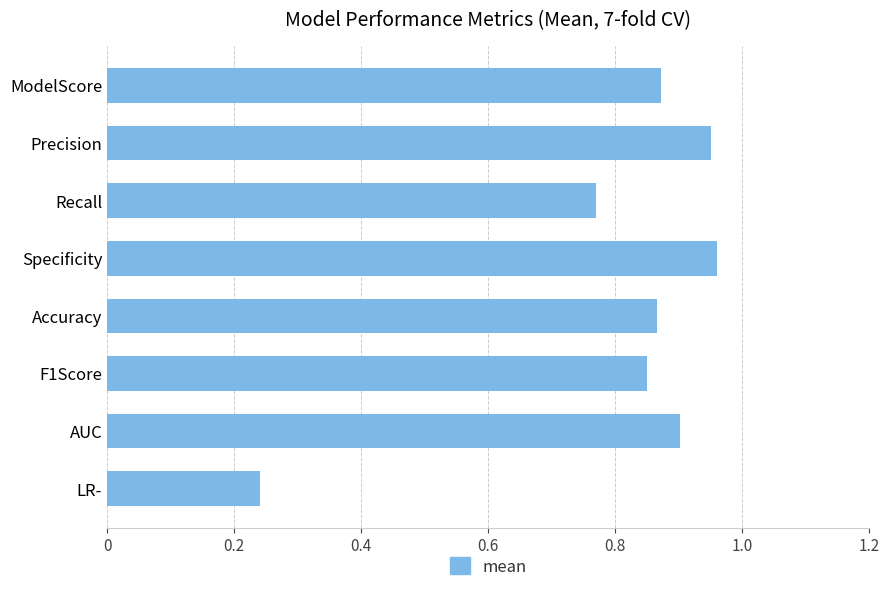

What is the difference between the values at LR- and Specificity?

0.7